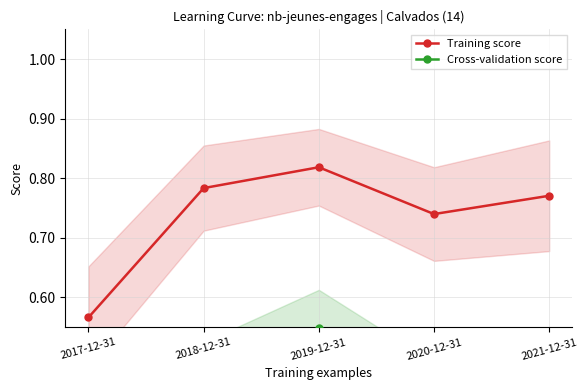

Is it true that Cross-validation score equals 0.4 at 2021-12-31?

True